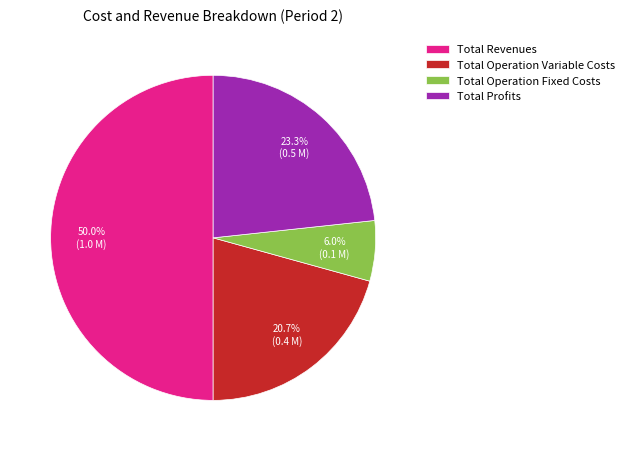

The Total Operation Variable Costs slice represents 21% of the pie. True or false?

True